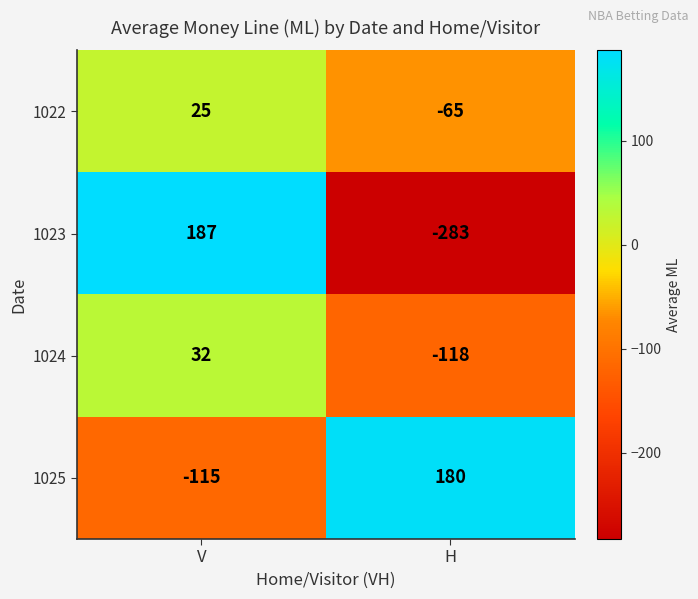

What is the maximum value shown in the chart?

187